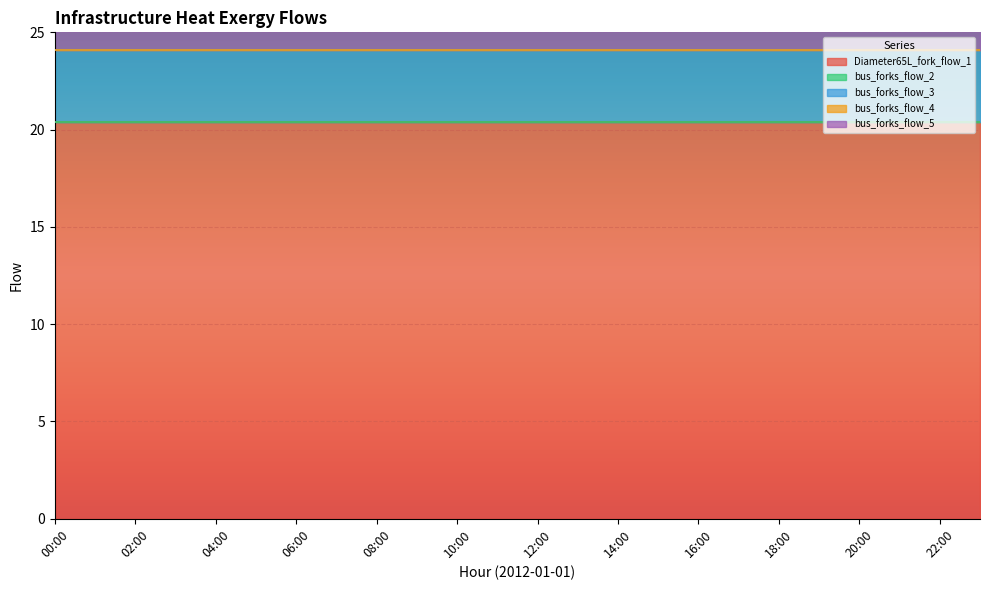

True or false: bus_forks_flow_2 and bus_forks_flow_4 intersect in this chart.

False